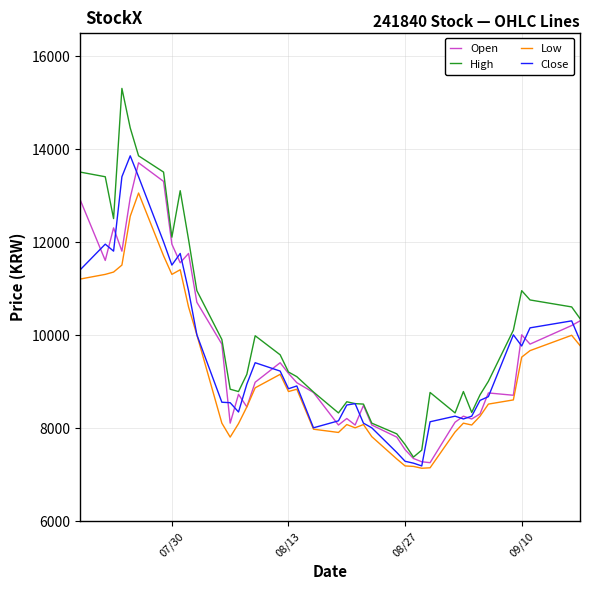

How many distinct data groups are displayed?

4